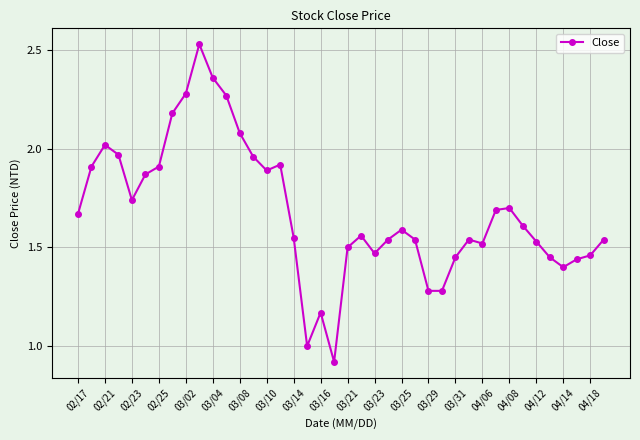

True or false: there are more than 2 points higher than both neighbors.

True